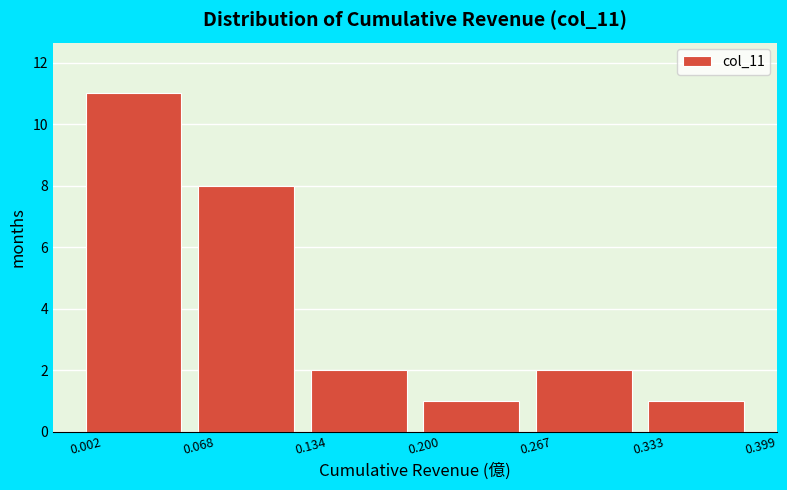

Reading left to right, list every bar in this chart as the range it spans on the x-axis followed by its height. The values are not printed on the chart, so give them approximately, as read against the axis.

0.002 to 0.068: 11
0.068 to 0.134: 8
0.134 to 0.200: 2
0.200 to 0.267: 1
0.267 to 0.333: 2
0.333 to 0.399: 1